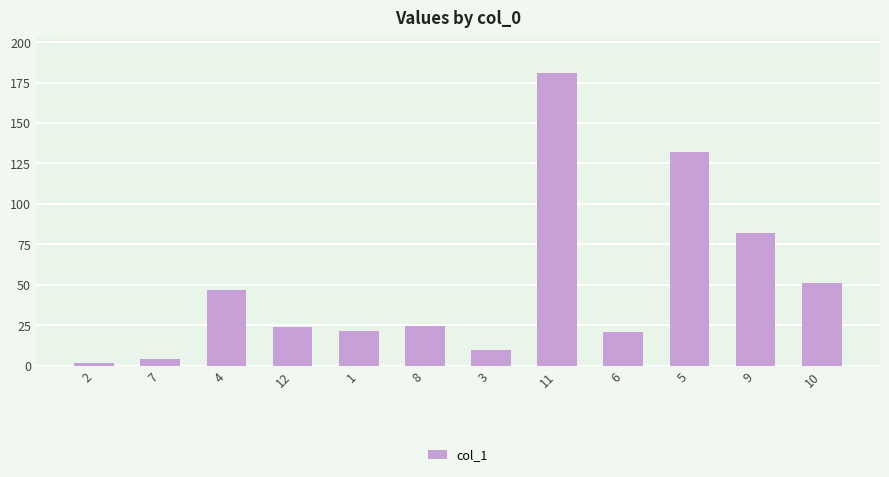

What is the minimum value shown in the chart?

1.6